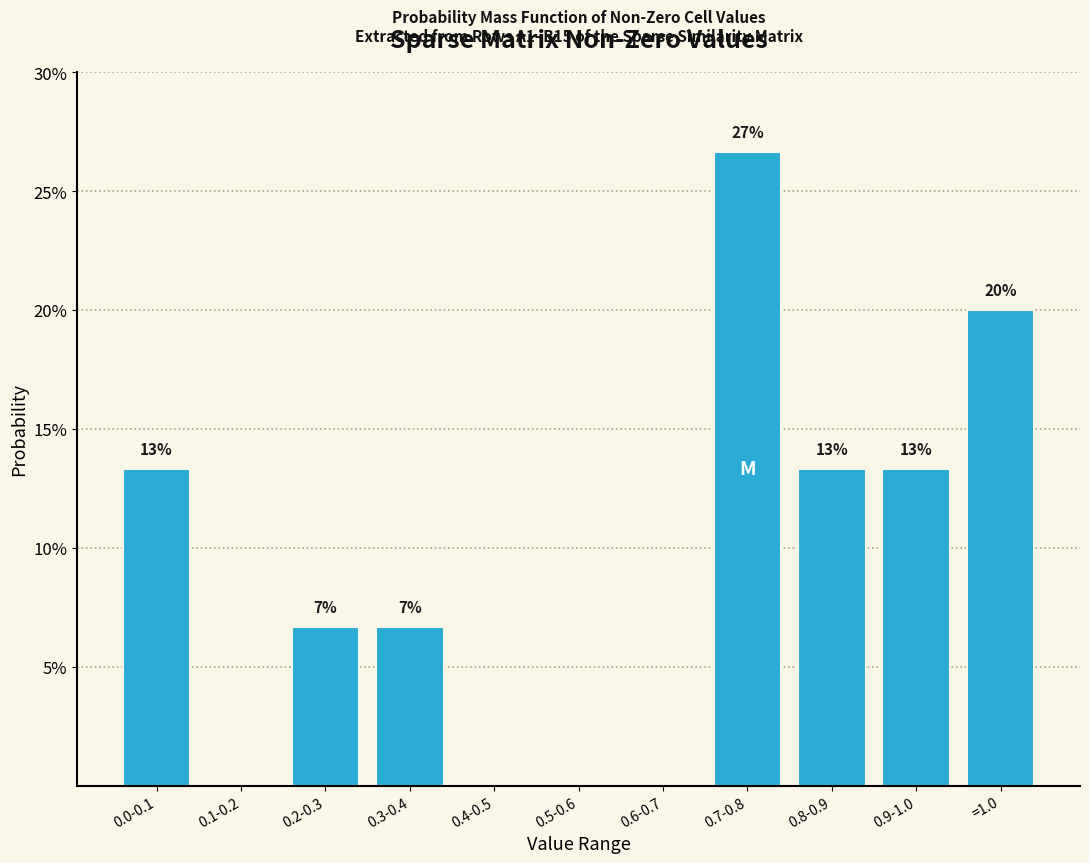

Are the bars horizontal?

No